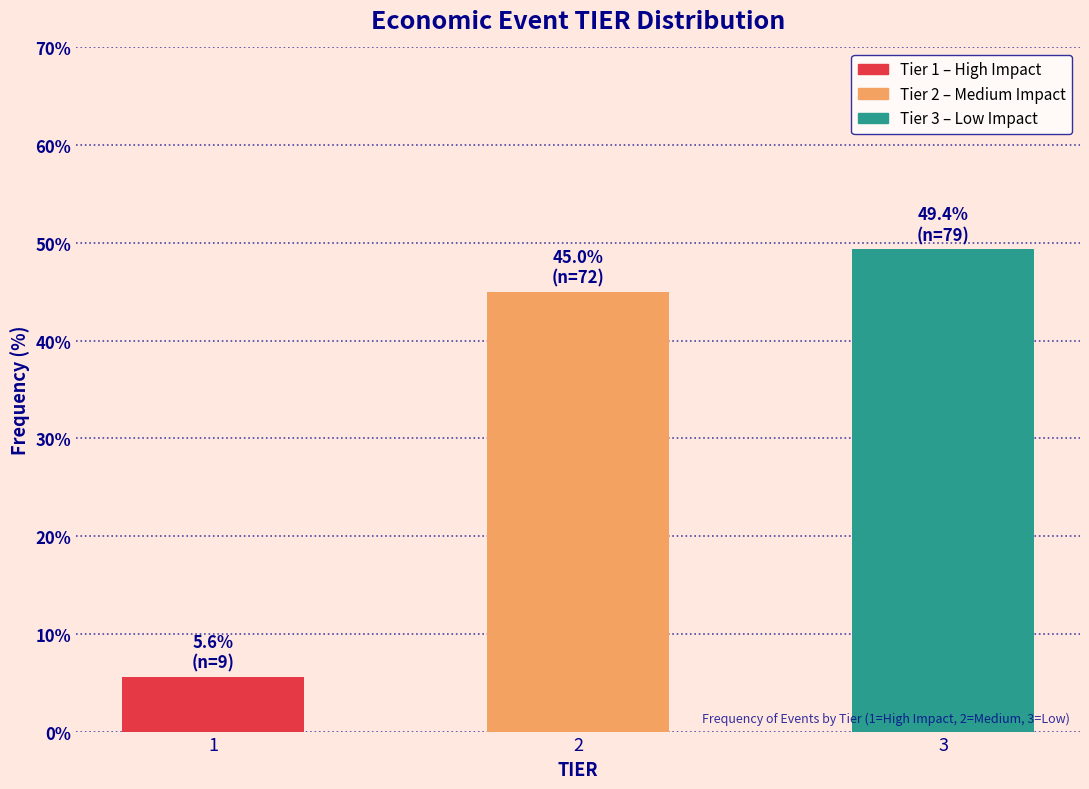

Reading left to right, extract all data points from this chart.

5.6	45.0	49.4